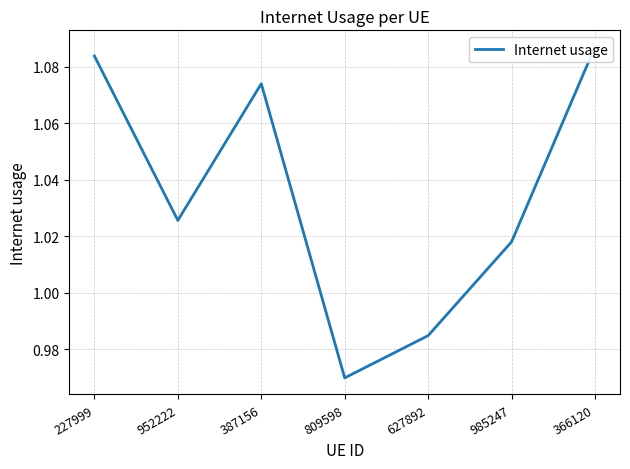

How many values are between 0 and 1?

2